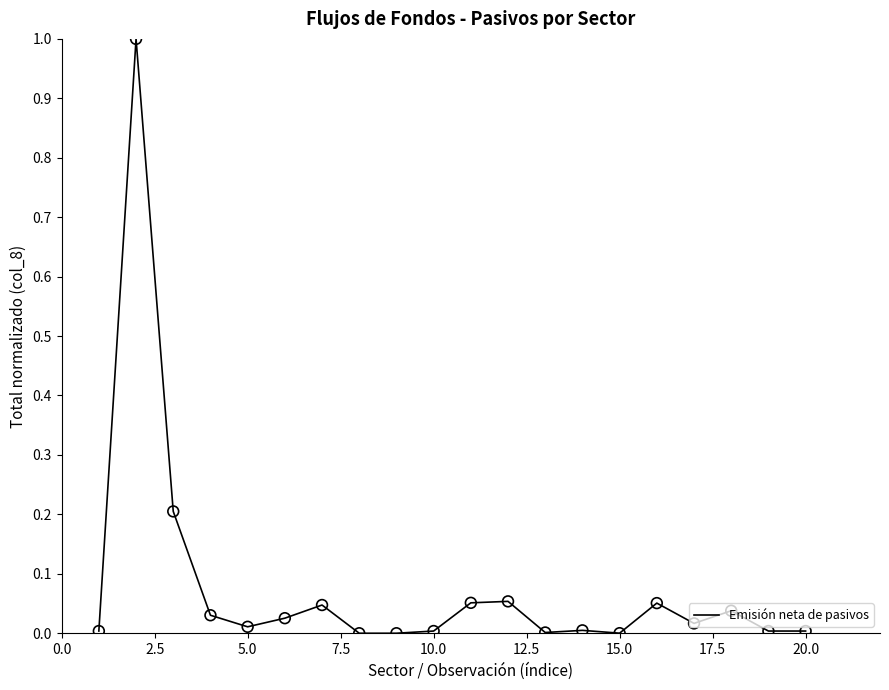

What is the greatest value displayed?

1.0